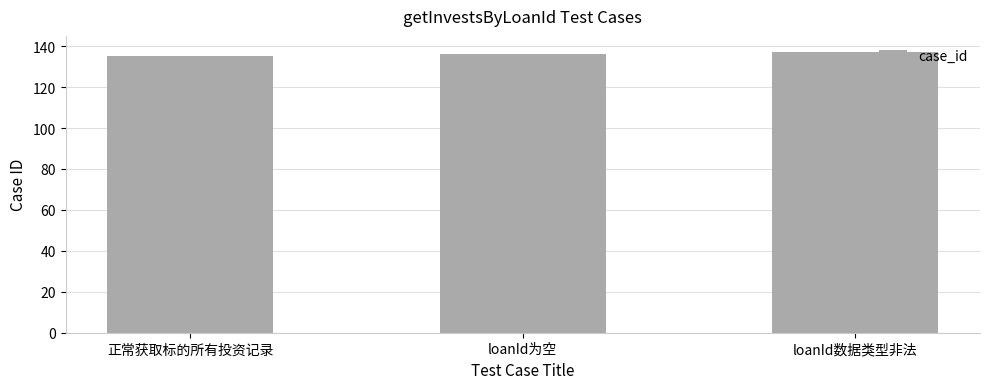

Reading left to right, extract all data points from this chart.

正常获取标的所有投资记录=135	loanId为空=136	loanId数据类型非法=137